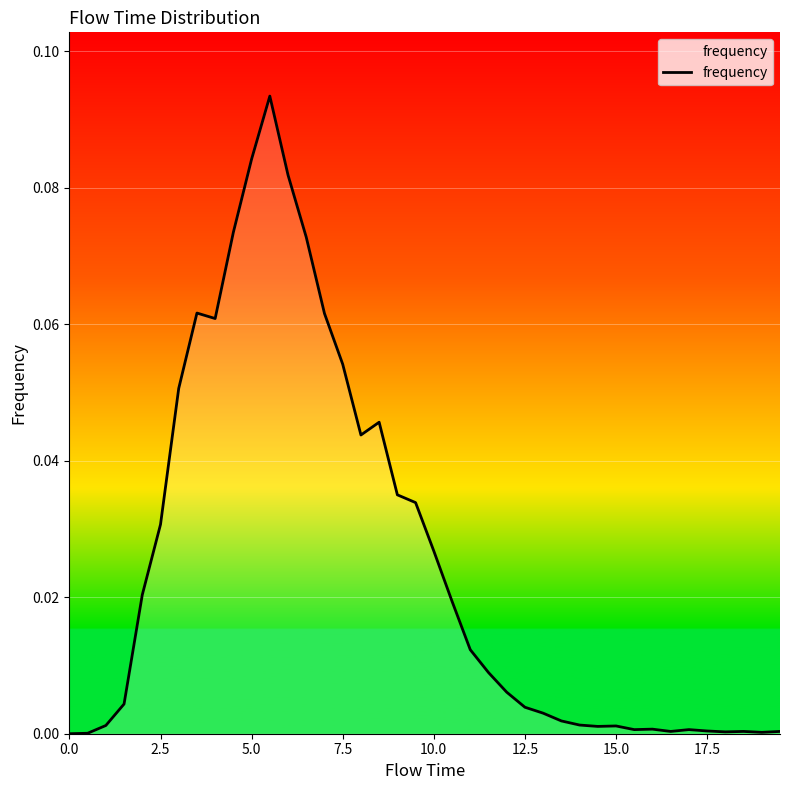

The chart shows a value of 0.0 at 0.0. True or false?

True